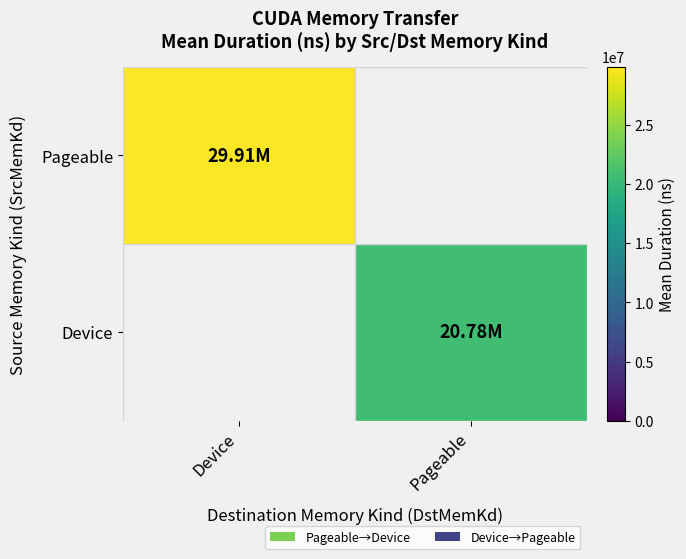

Is it true that Pageable equals 46410644.3 at Device?

False